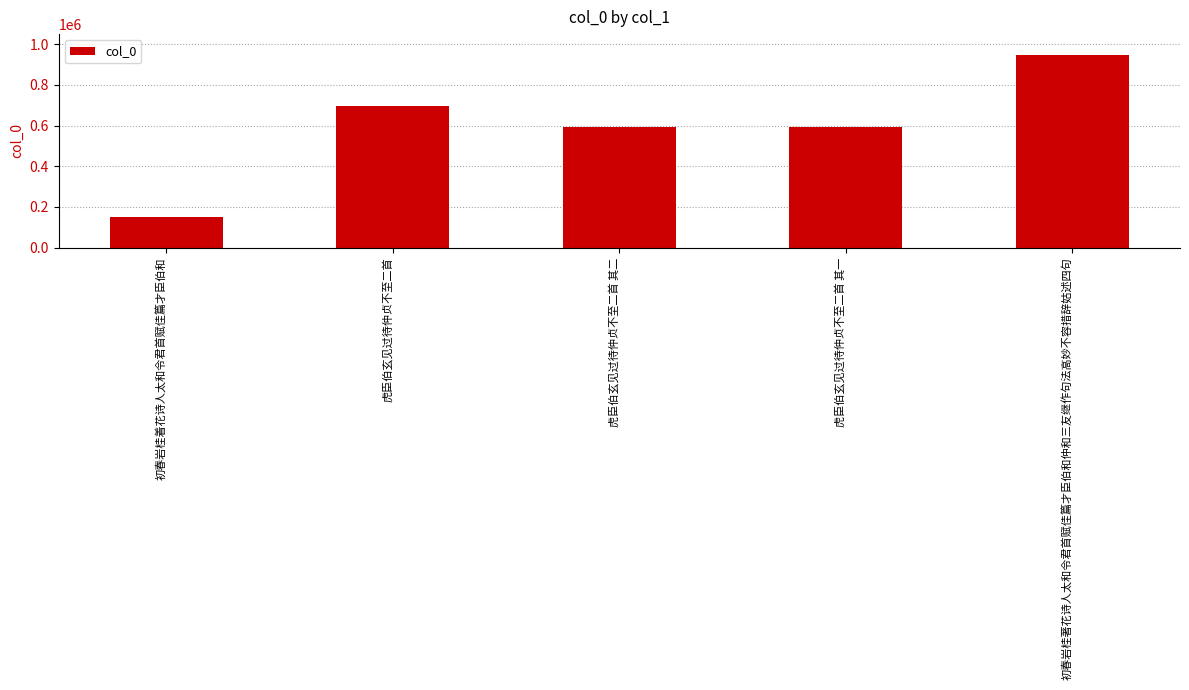

Where does the data first go above 592815?

虎臣伯玄见过待仲贞不至二首